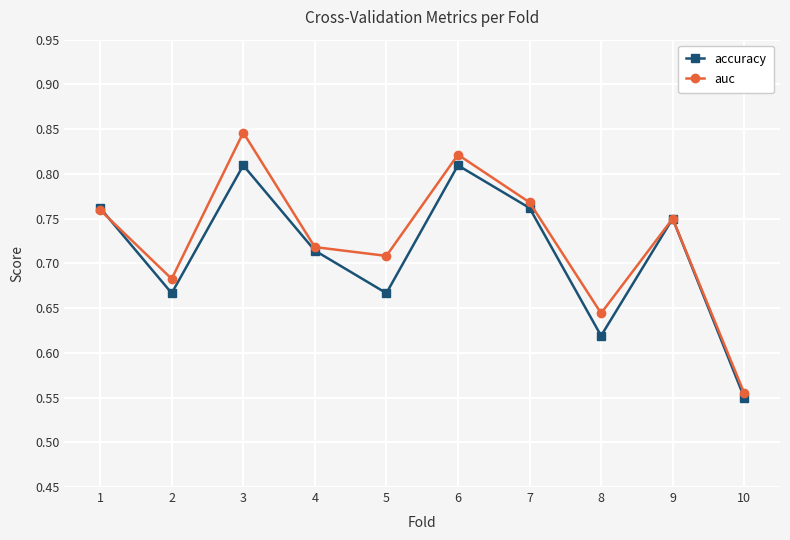

What is the difference between the maximum and minimum values in the accuracy series?

0.3